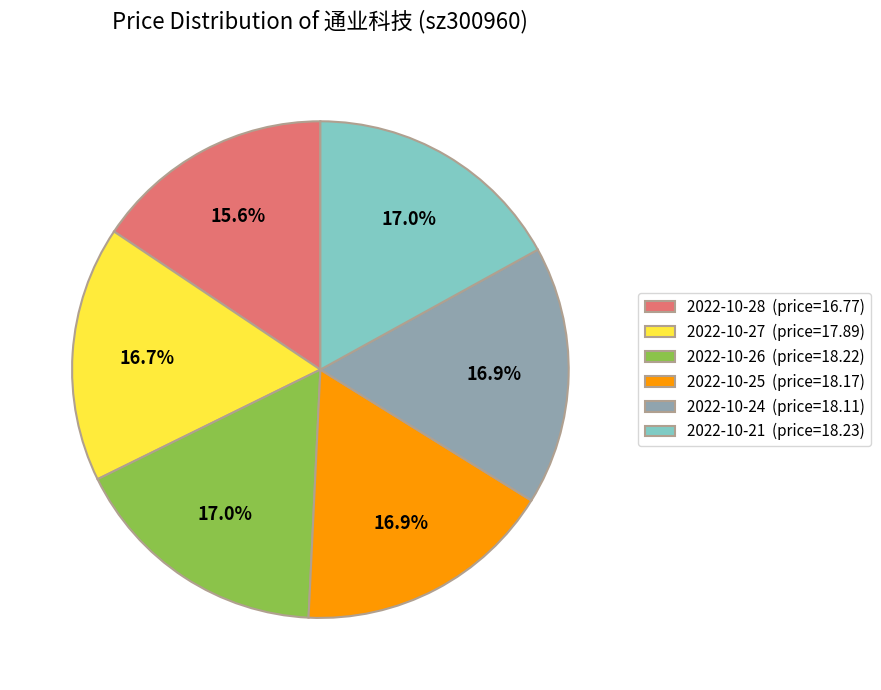

Combined, what portion of the pie is 2022-10-28 and 2022-10-25?

32.5%